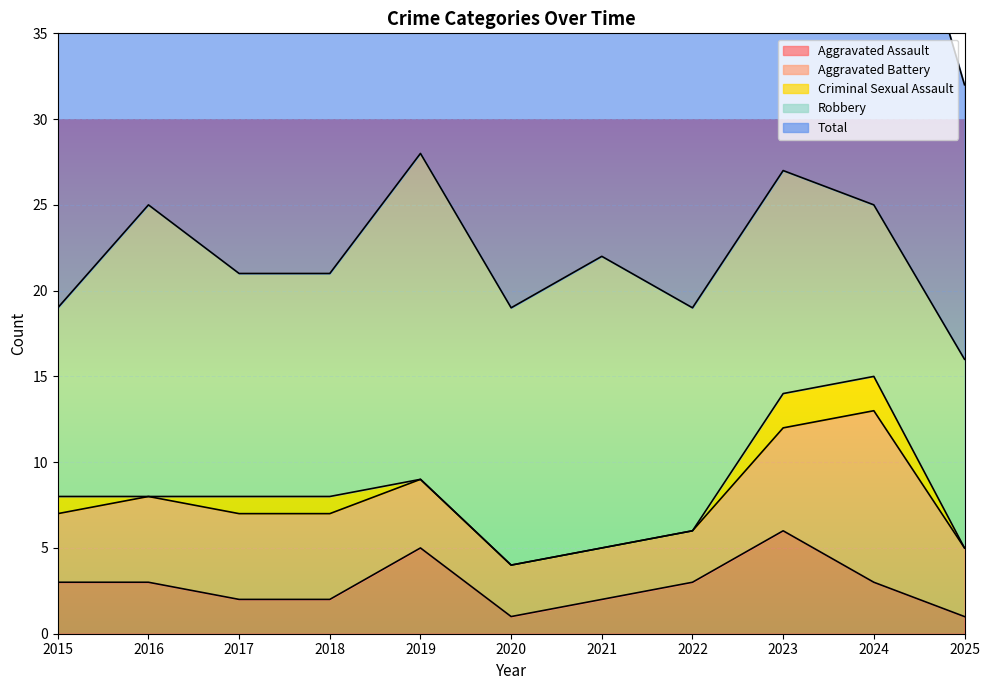

Between 2020 and 2024, which is larger?

2024